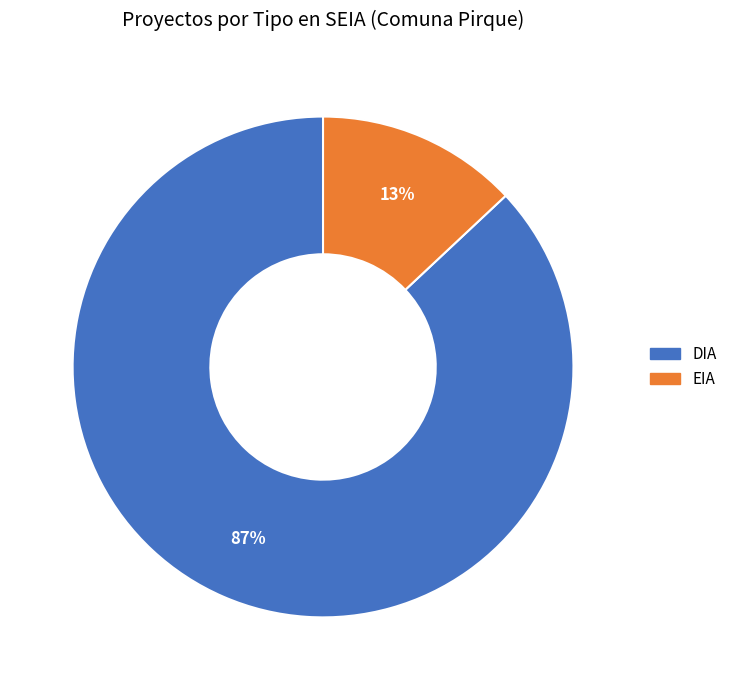

Is there a majority slice in this chart?

Yes